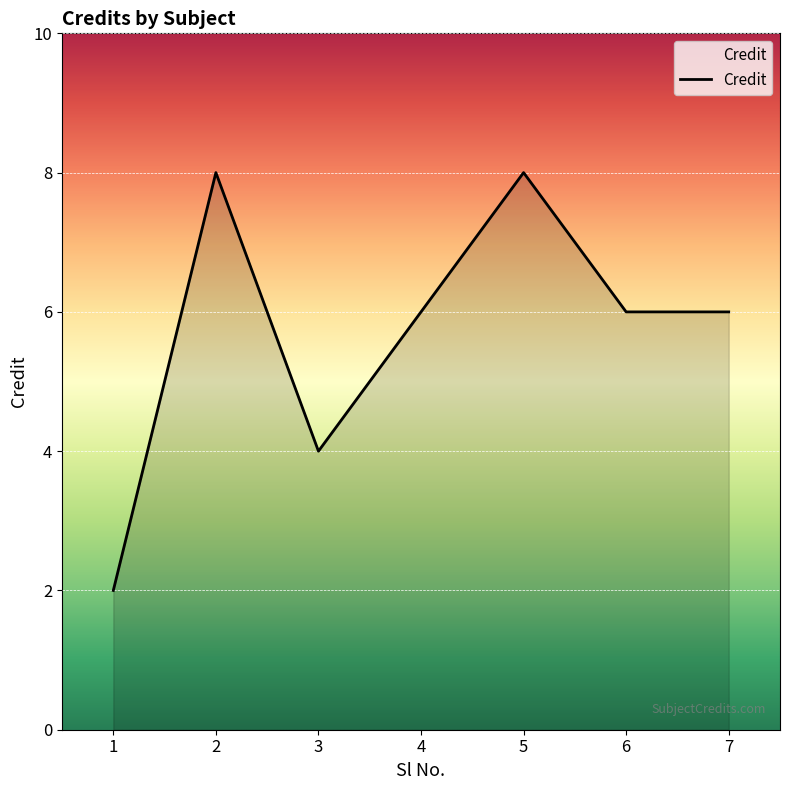

How many series are shown in this chart?

1